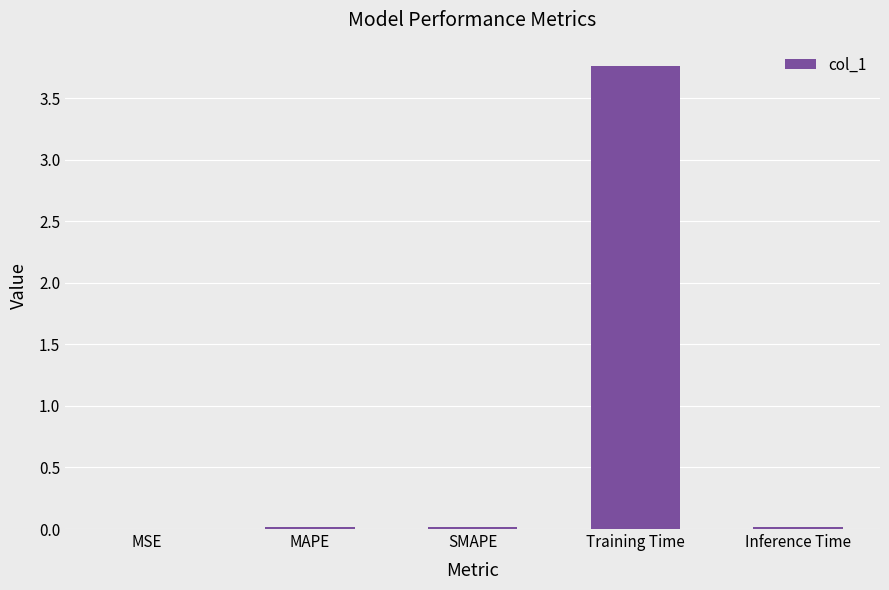

Is it true that the value at MAPE is 0.0?

True